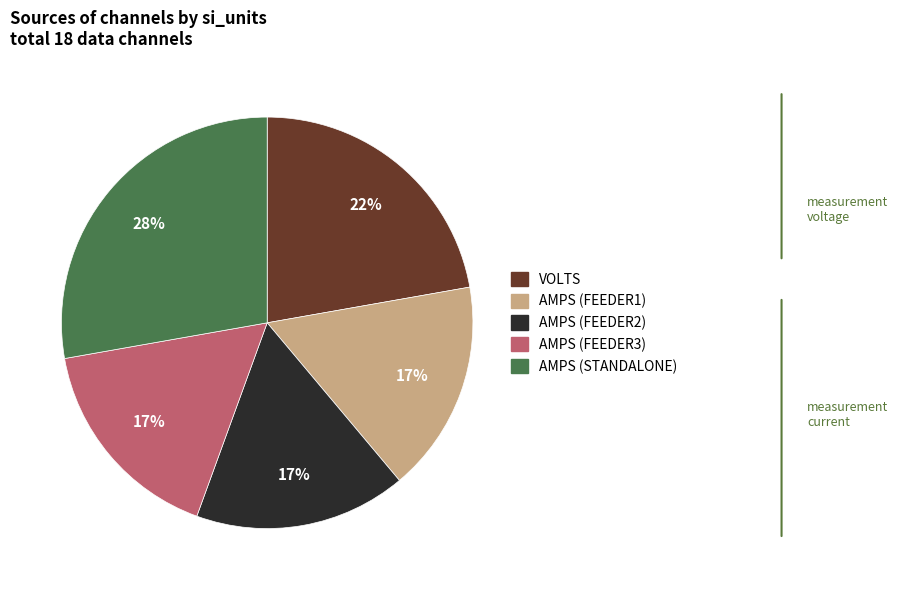

Count the number of slices in the pie.

5